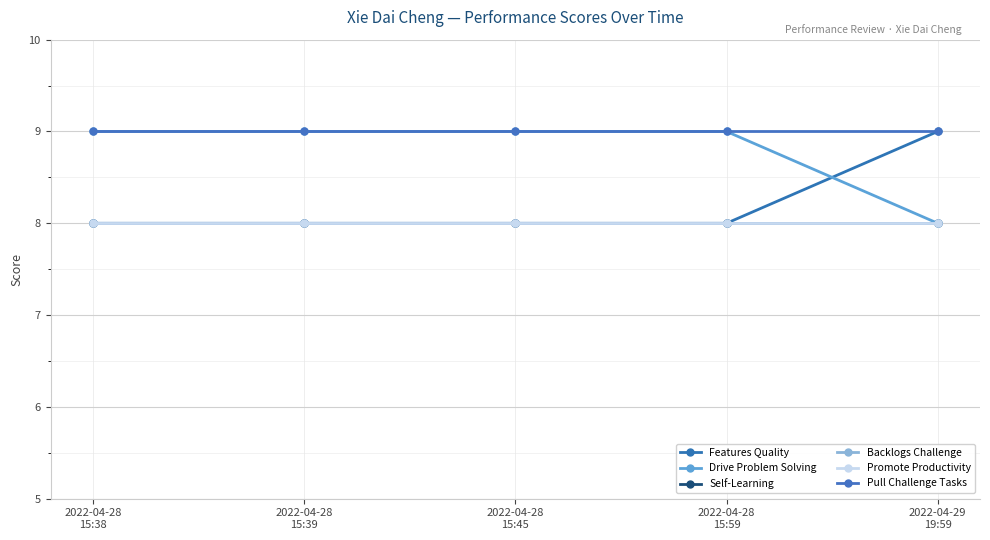

Reading left to right, list all the values displayed in this chart.

Features Quality: 8	8	8	8	9
Drive Problem Solving: 9	9	9	9	8
Self-Learning: 8	8	8	8	8
Backlogs Challenge: 8	8	8	8	8
Promote Productivity: 8	8	8	8	8
Pull Challenge Tasks: 9	9	9	9	9